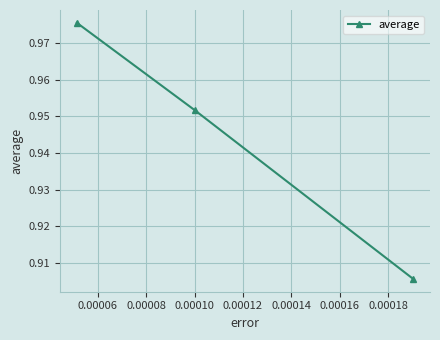

Count the values in the range 0 to 1.

3